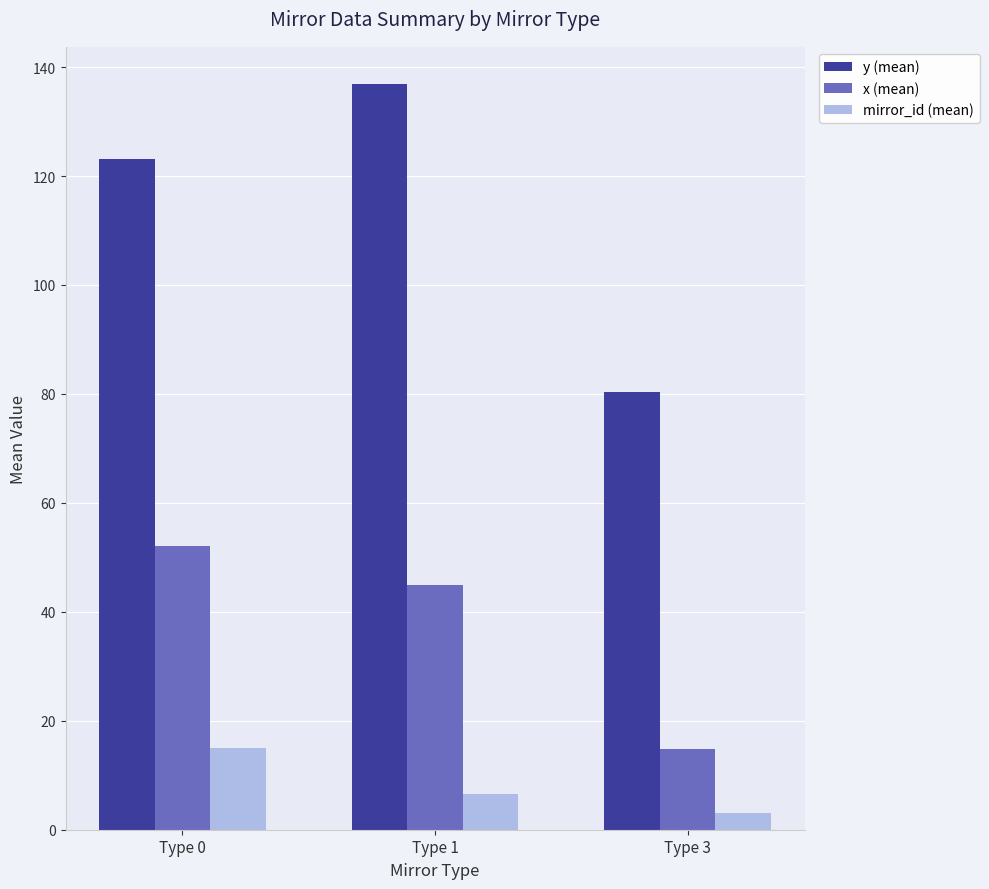

Which series has the widest spread of values?

y (mean)